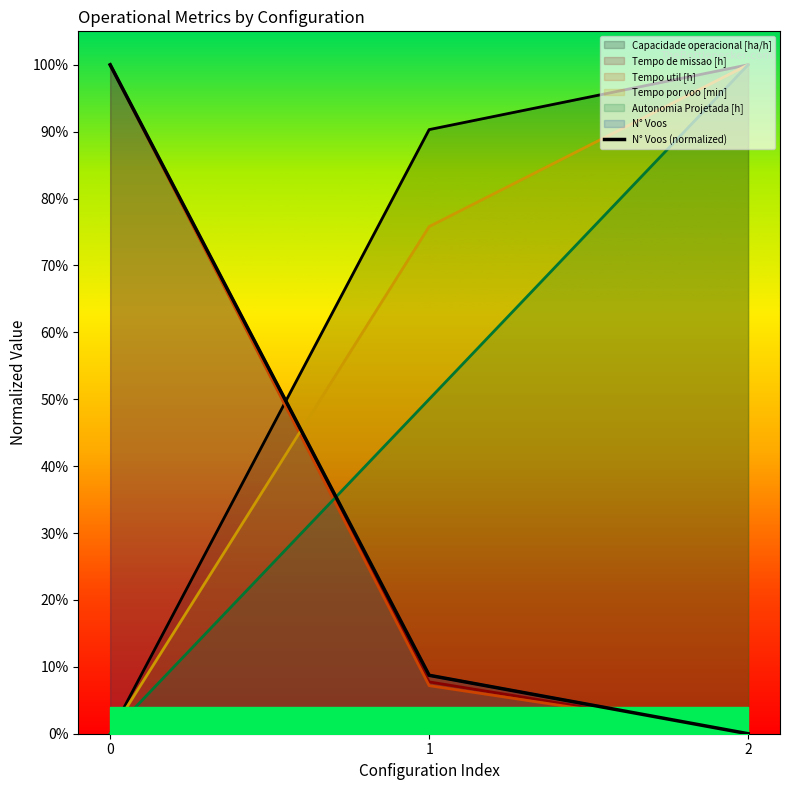

What is the change in value from 1 to 2?

-0.1